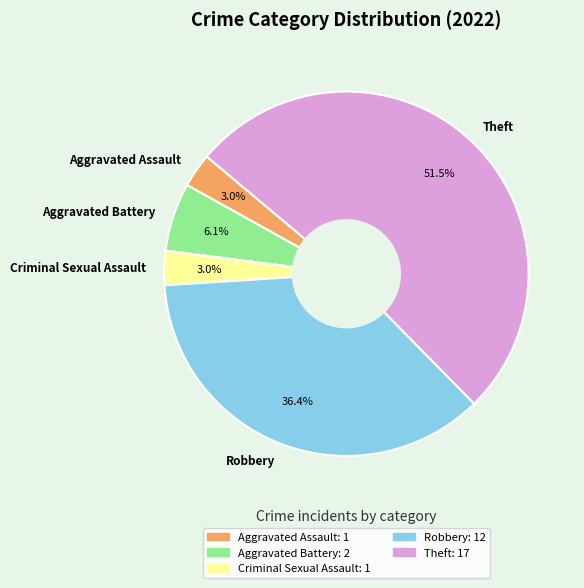

True or false: Aggravated Assault accounts for 3% of the total.

True